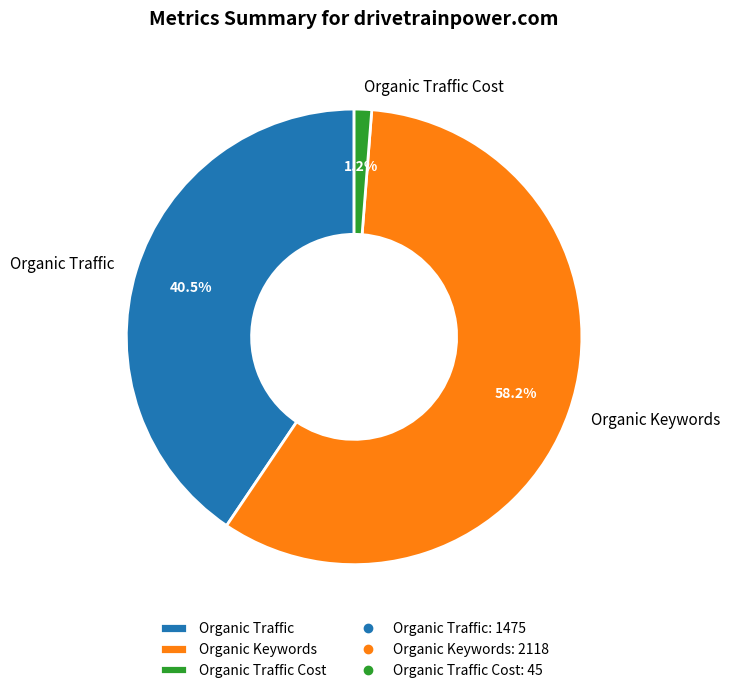

How many segments does this pie chart have?

3